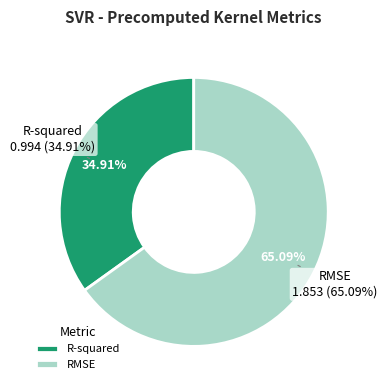

To the nearest percent, what is the combined percentage of R-squared and RMSE?

100%